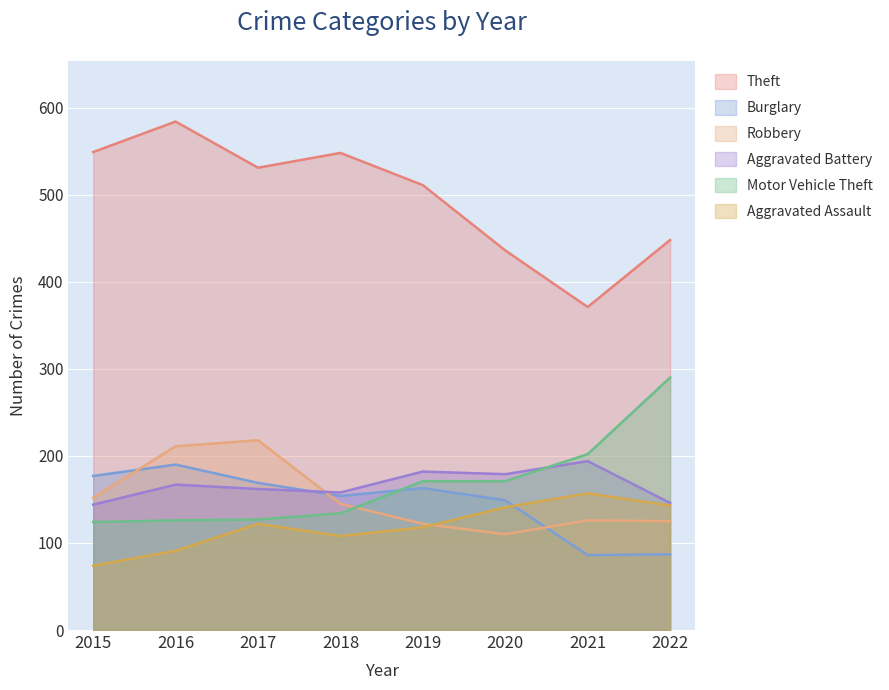

What is the sum of the Aggravated Assault values at 2015 and 2019?

192